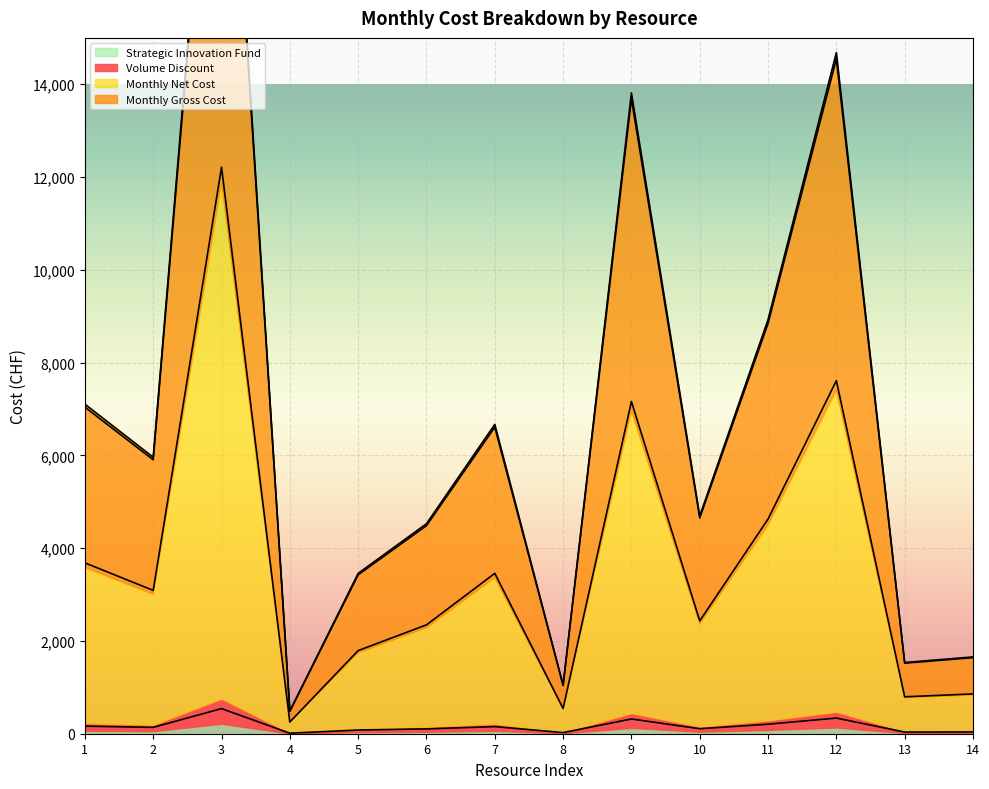

What is the sum of the Monthly Gross Cost values at 1 and 13?

8559.9